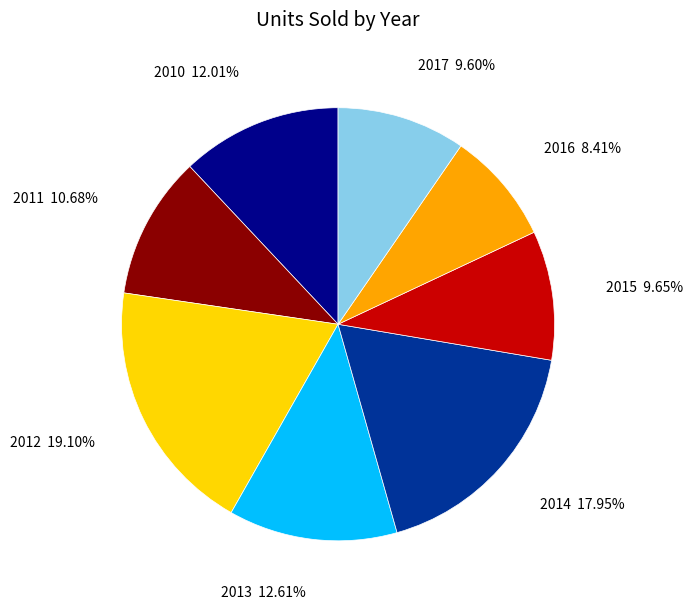

Does any single category account for the majority?

No